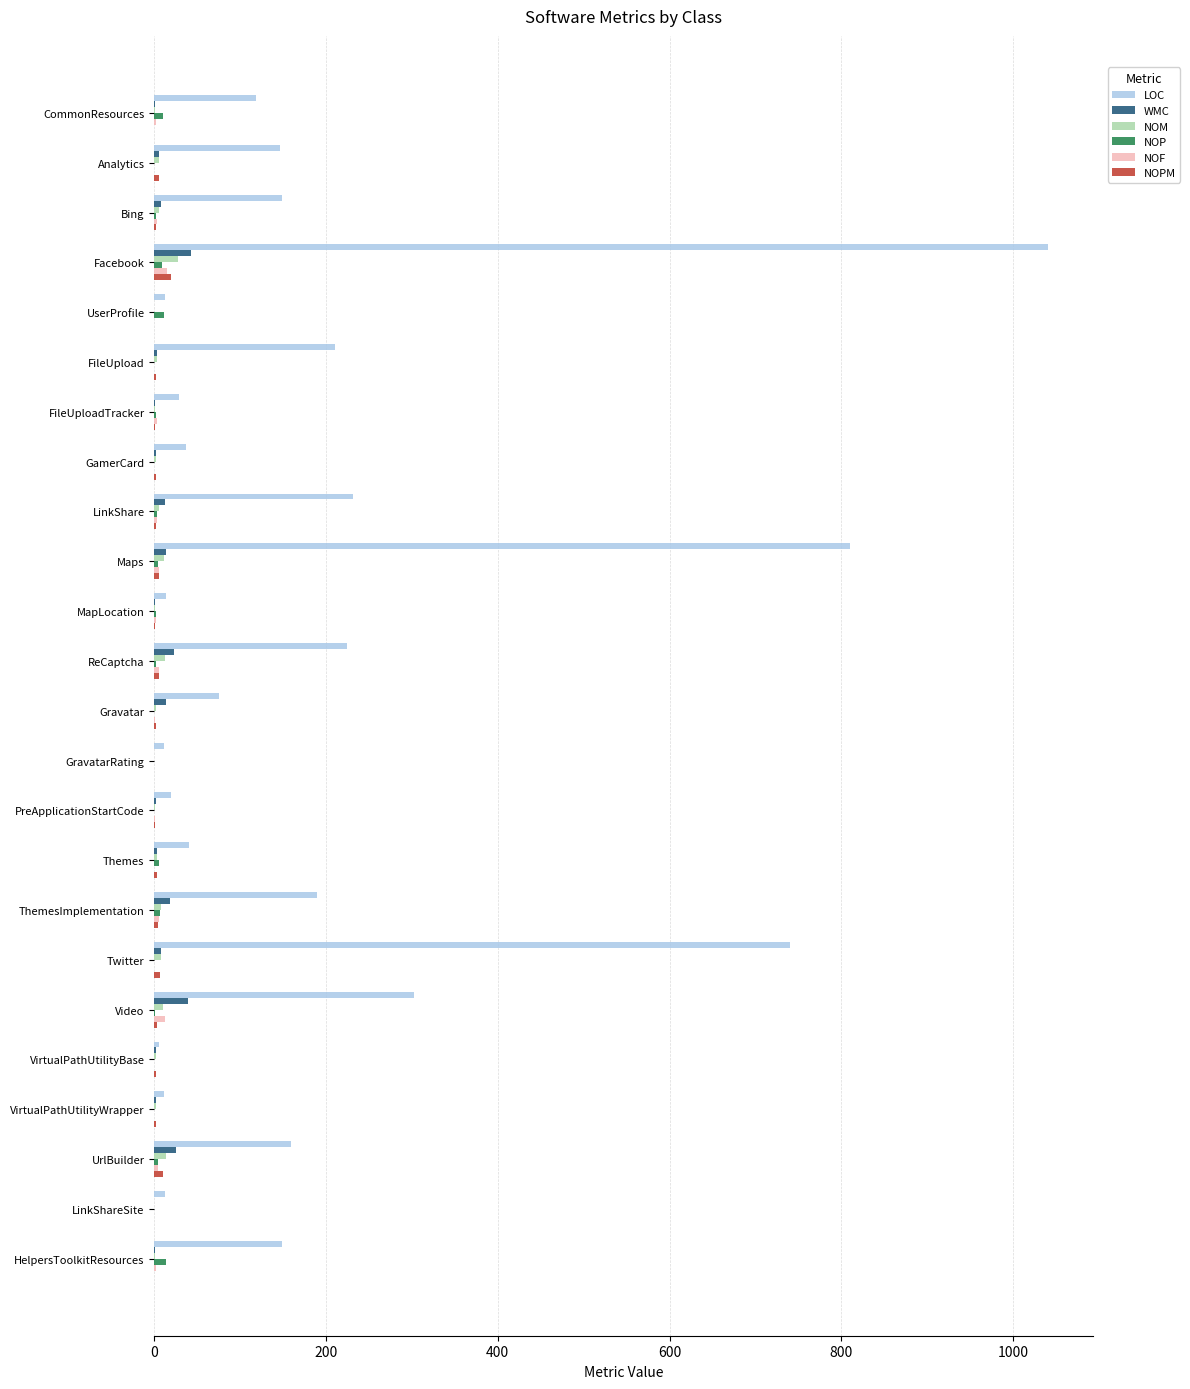

Which series changed the most between Video and UrlBuilder?

LOC